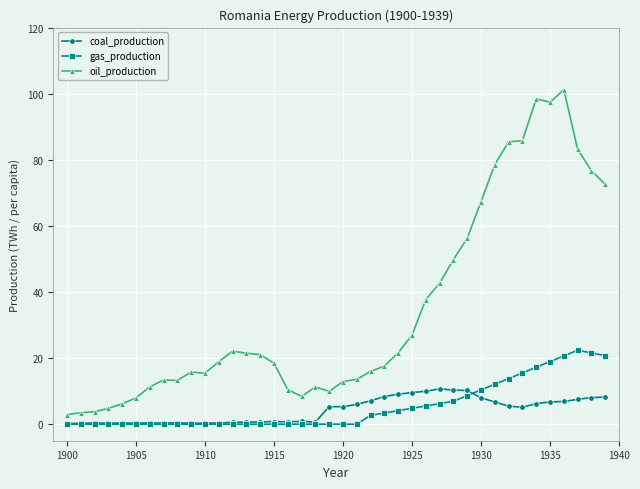

What is the difference between the second highest and second lowest values in the gas_production series?

21.6